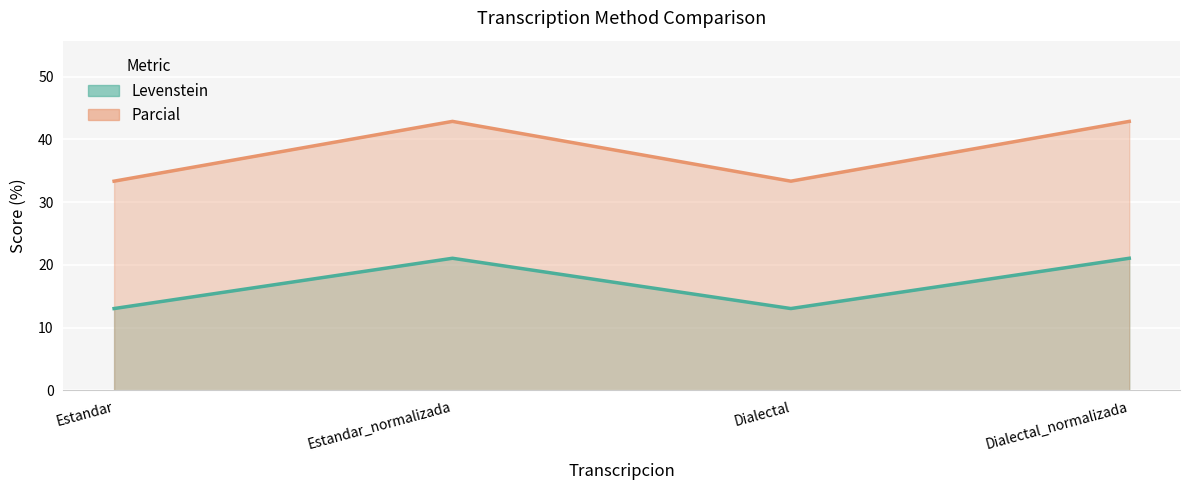

What is the label of the 1st point from the left?

Estandar